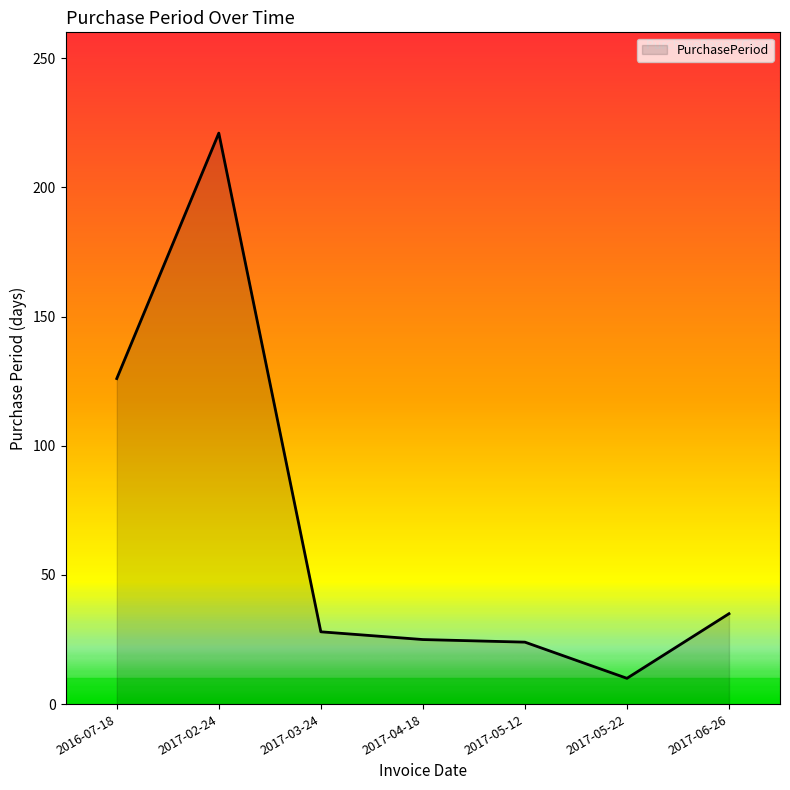

What is the sum of all values?

469